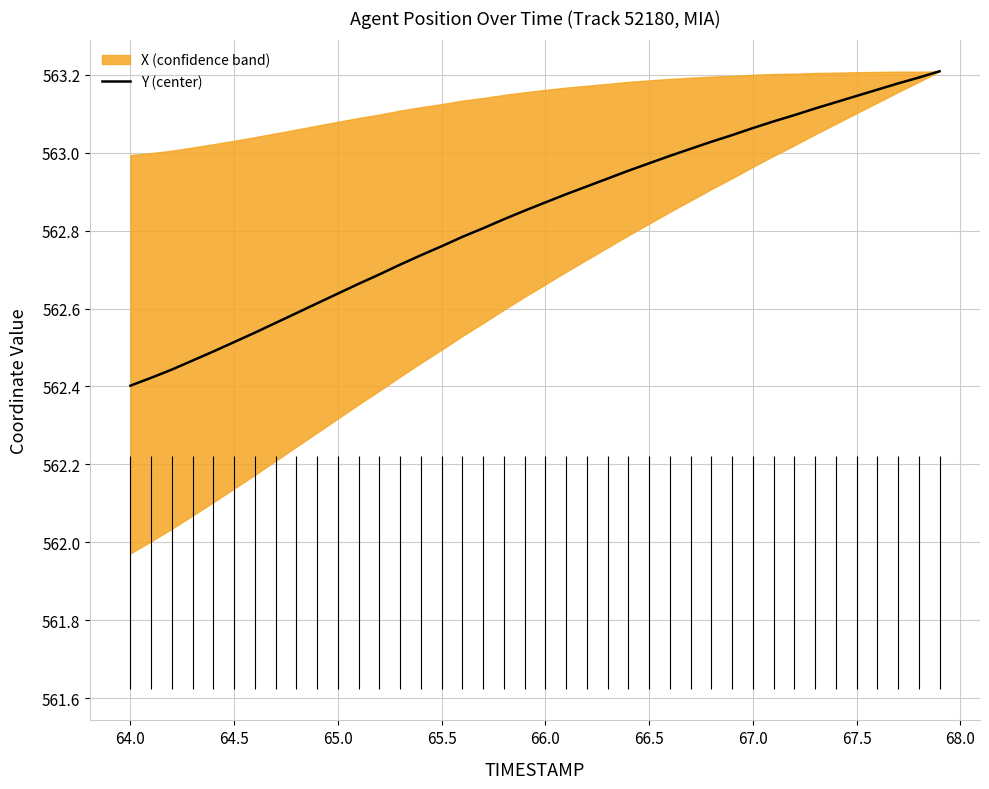

True or false: Y (center) has a value of 878.0 at 67.0.

False